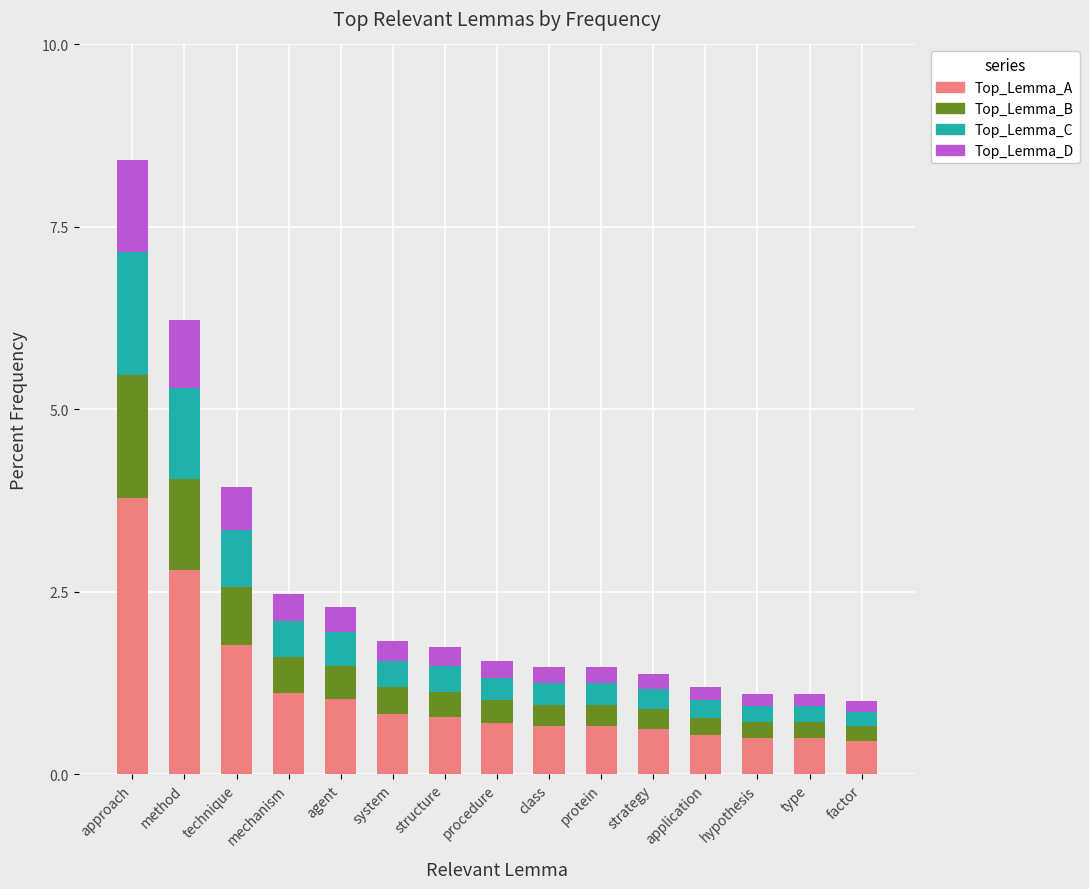

Where is Top_Lemma_A nearest to the value 2?

technique